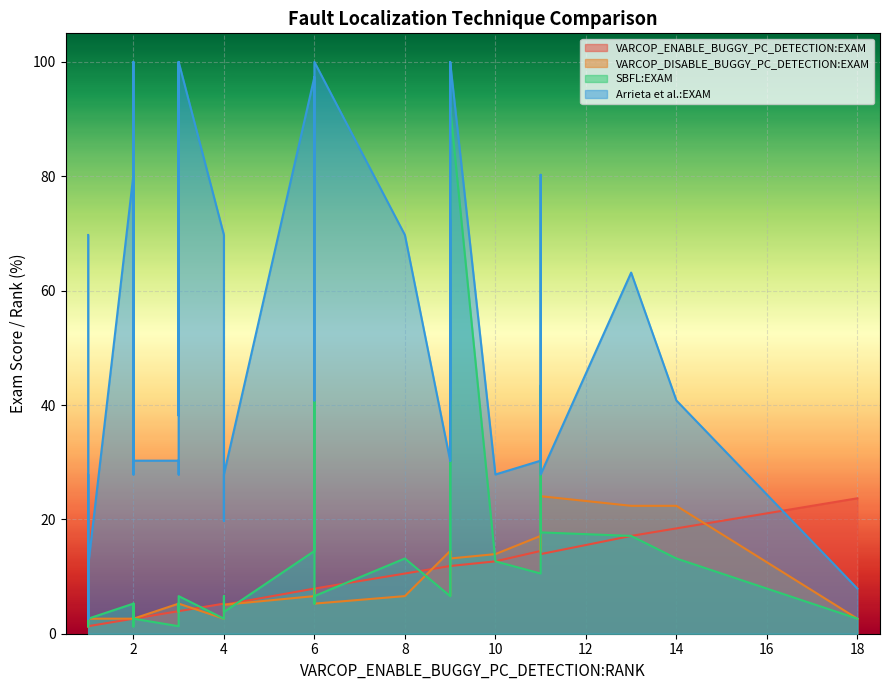

Is the value of VARCOP_ENABLE_BUGGY_PC_DETECTION:EXAM at 2 greater than the value of Arrieta et al.:EXAM at 8?

No